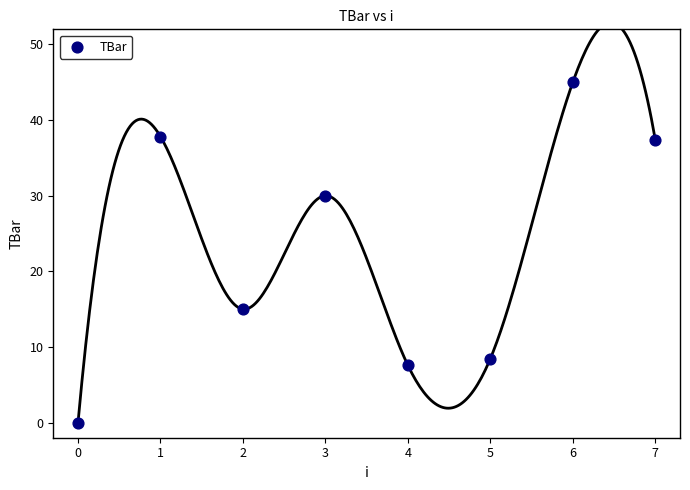

What is the average Y value?

22.7